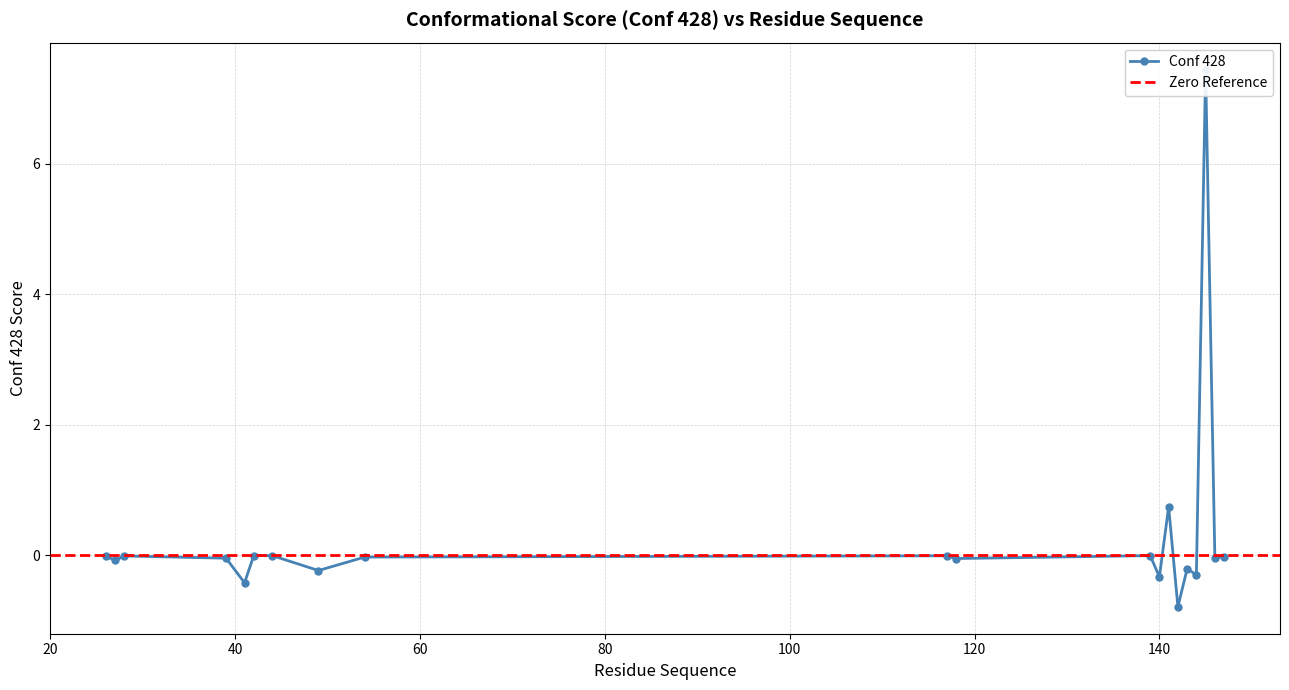

Reading left to right, list all the values displayed in this chart.

26=-0.0	27=-0.1	28=-0.0	39=-0.0	41=-0.4	42=-0.0	44=-0.0	49=-0.2	54=-0.0	117=-0.0	118=-0.0	139=-0.0	140=-0.3	141=0.7	142=-0.8	143=-0.2	144=-0.3	145=7.4	146=-0.0	147=-0.0